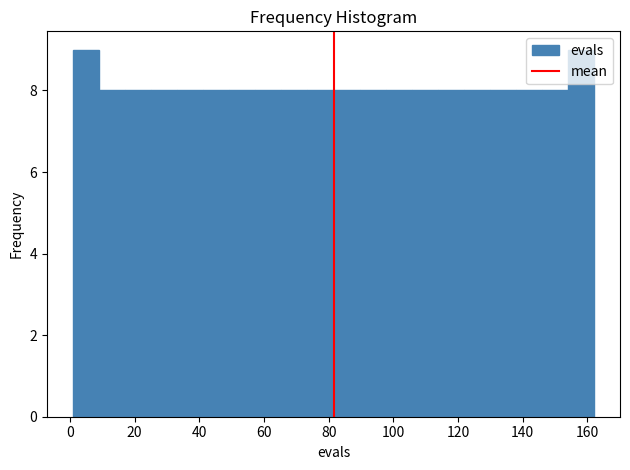

Reading left to right, transcribe this chart: for each bar, give the range it covers on the x-axis and its height. Neither the bar edges nor the heights are printed on the chart, so give them approximately, as read against the axes.

2 to 10: 9
10 to 18: 8
18 to 26: 8
26 to 34: 8
34 to 42: 8
42 to 50: 8
50 to 58: 8
58 to 66: 8
66 to 74: 8
74 to 82: 8
82 to 90: 8
90 to 98: 8
98 to 106: 8
106 to 114: 8
114 to 122: 8
122 to 130: 8
130 to 138: 8
138 to 146: 8
146 to 154: 8
154 to 162: 9